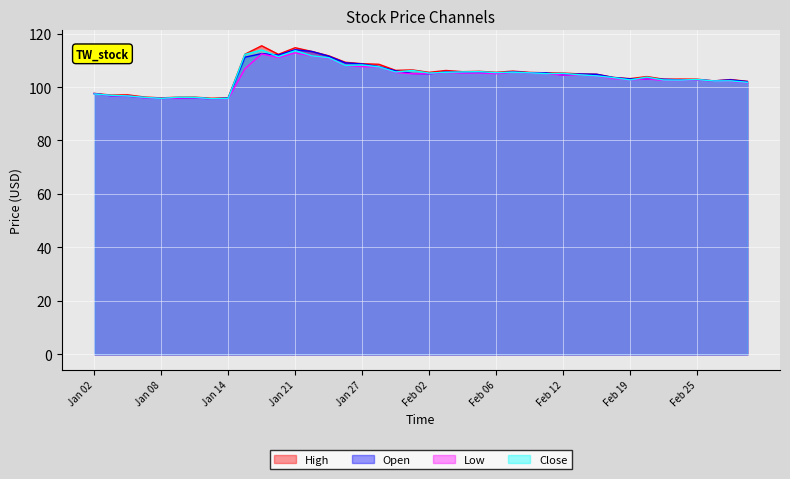

Which series has the widest spread of values?

High